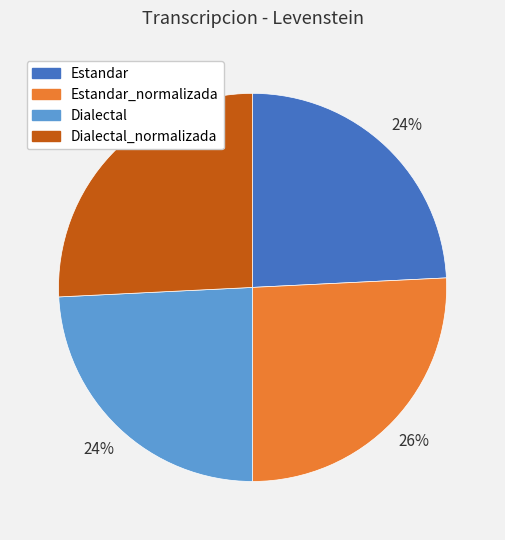

Is there any slice that represents more than half of the pie?

No